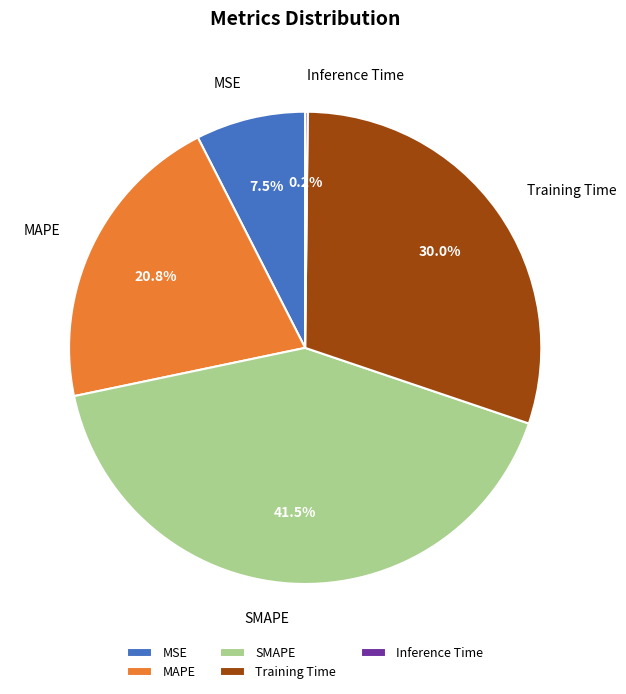

Is it true that MAPE is 21% of the pie?

True